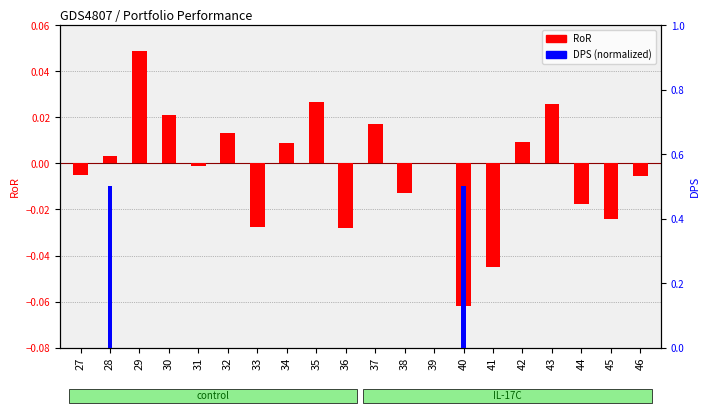

The value of DPS (normalized) at 35 is 0.3. True or false?

False